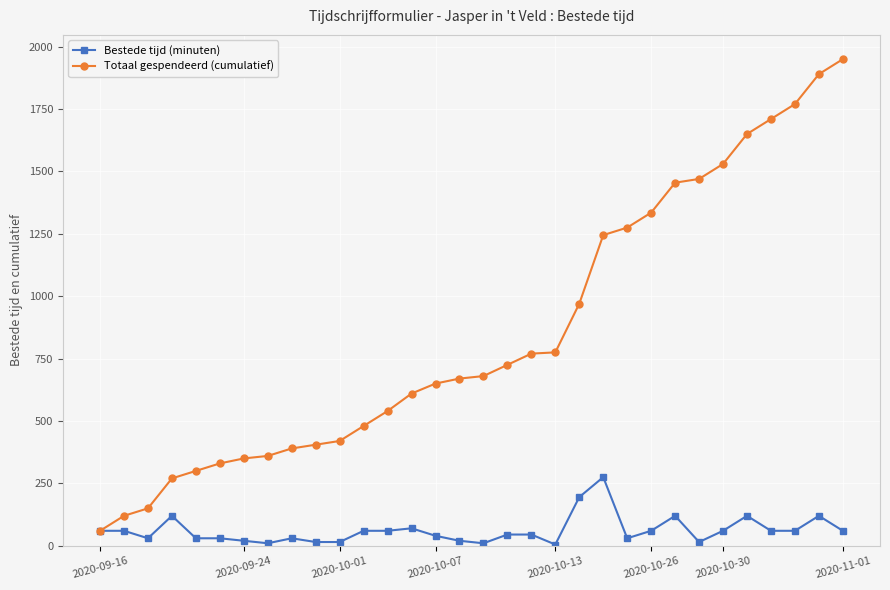

How many series are shown in this chart?

2